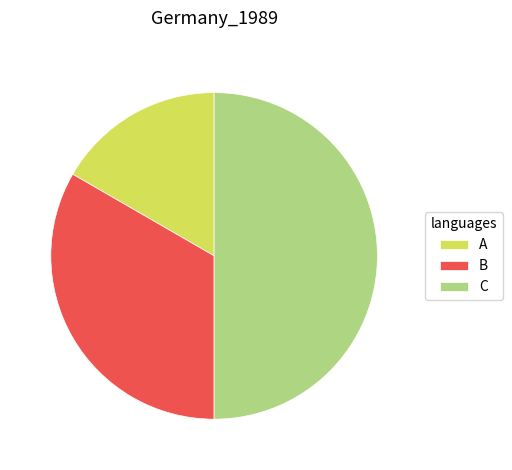

Combined, do B and C account for over 50%?

Yes